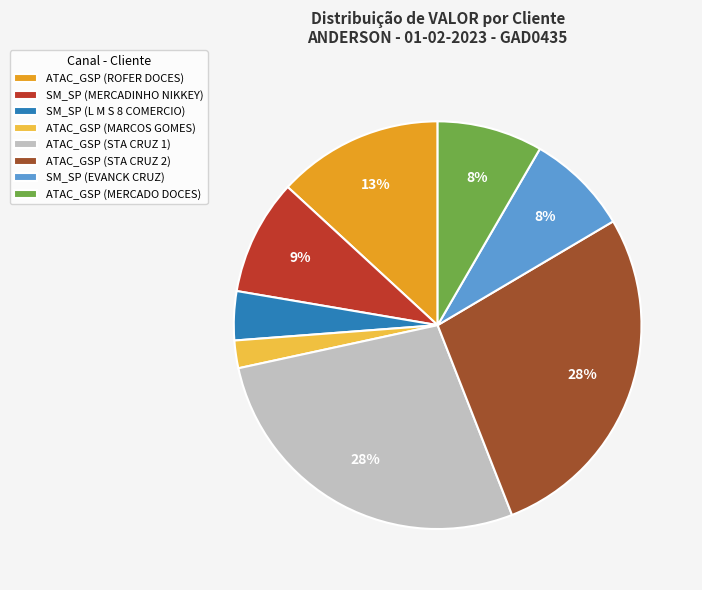

What percentage is the ATAC_GSP (STA CRUZ 1) slice, to the nearest percent?

28%